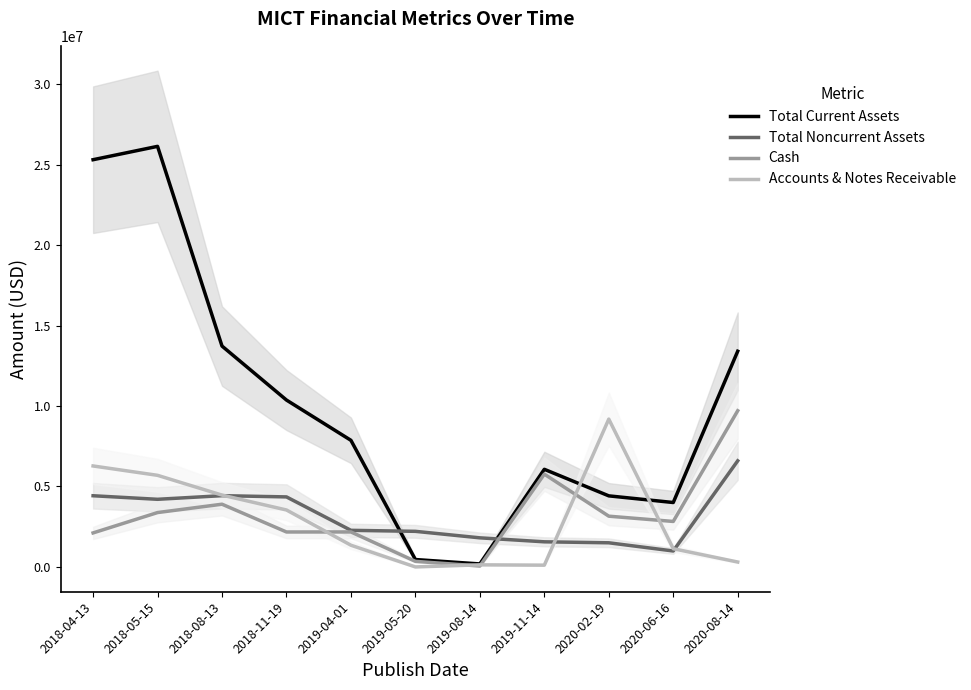

At which label is Total Current Assets closest to 13162000?

2020-08-14